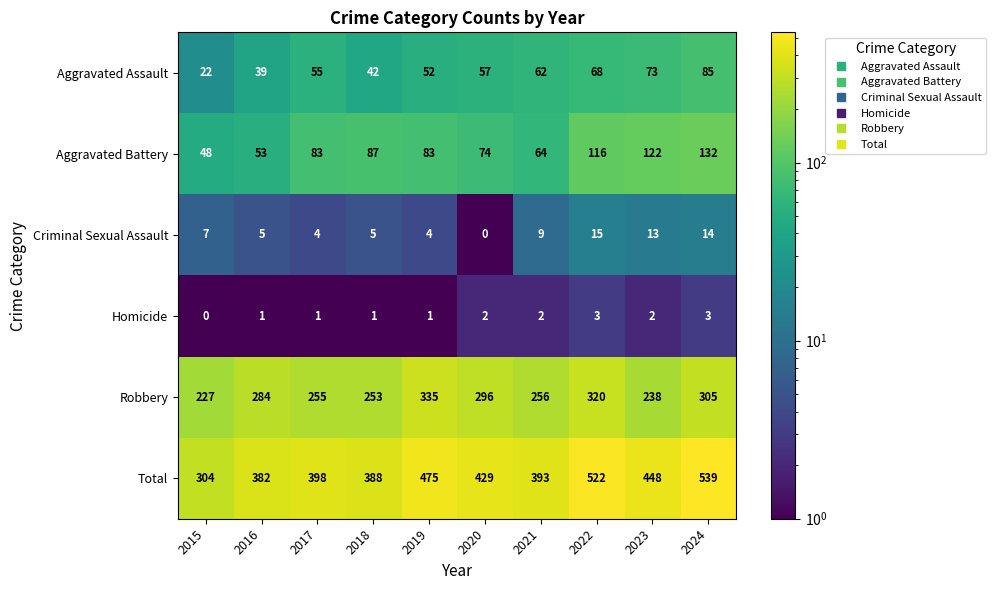

What is the difference between the Aggravated Battery values at 2024 and 2017?

49